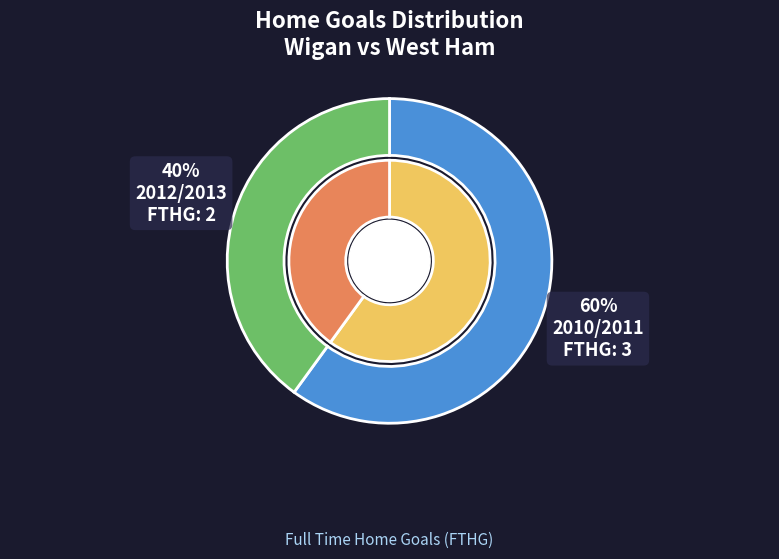

To the nearest percent, what is the difference between the 2010/2011 and 2012/2013 slice percentages?

20%